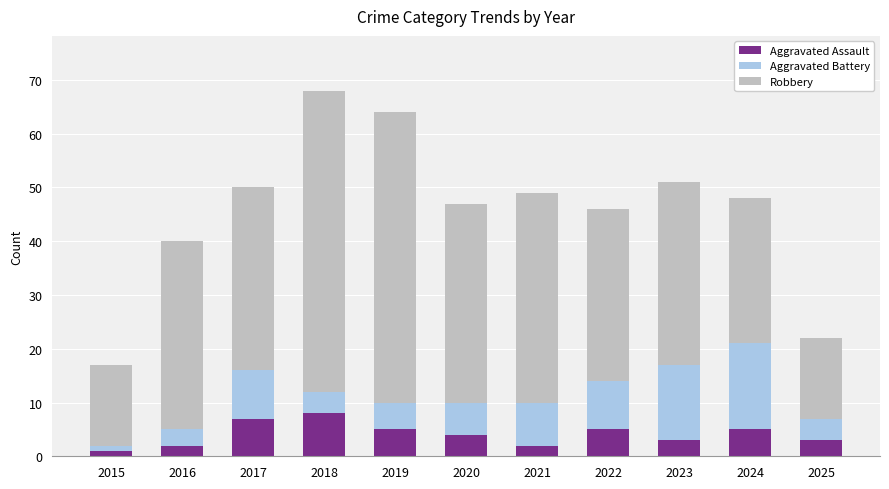

What is the difference between the second highest and minimum values in the Aggravated Assault series?

6